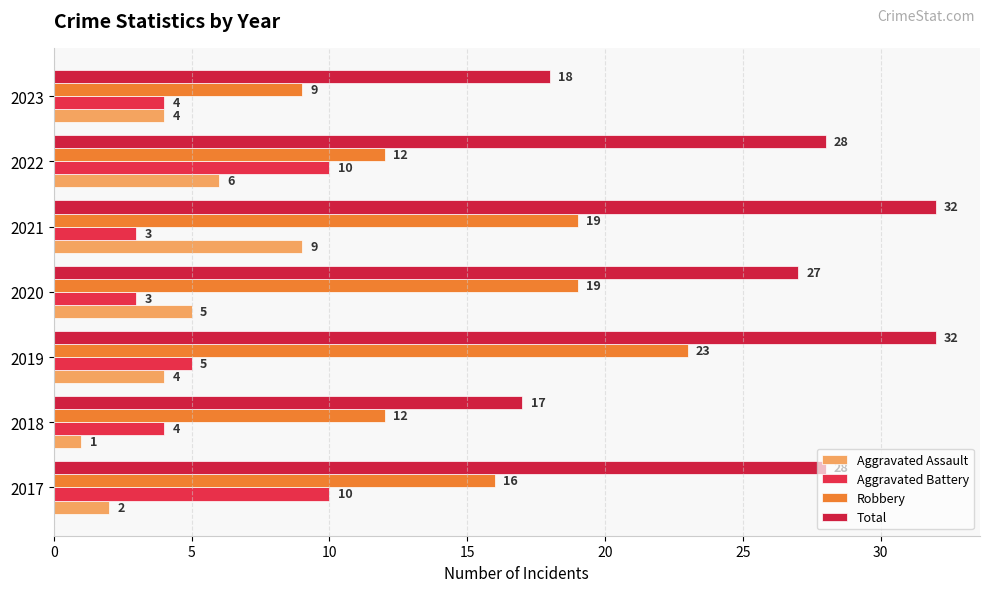

What is the greatest value displayed?

32